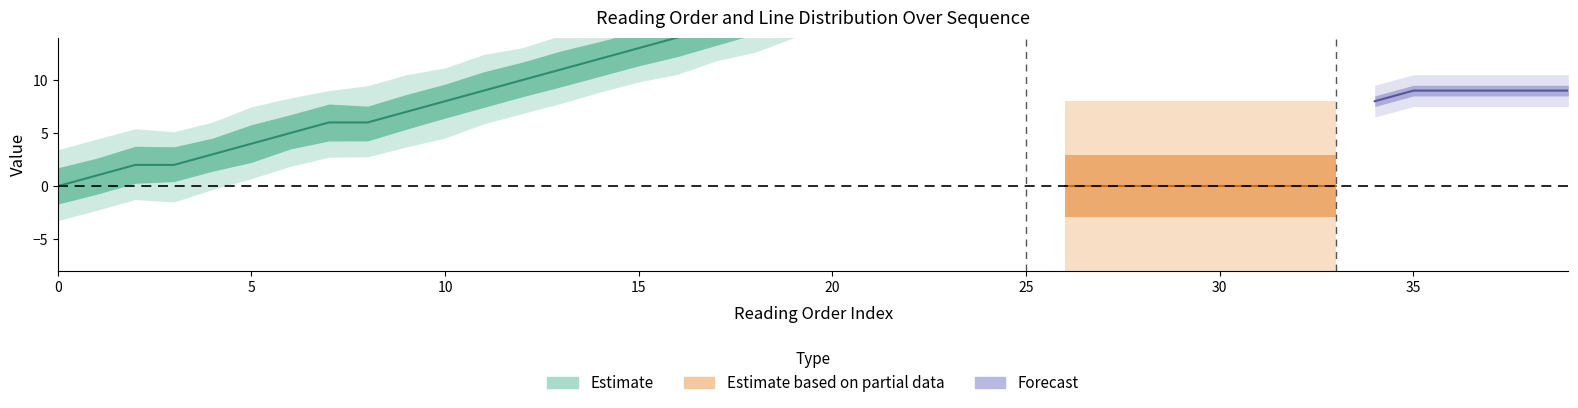

What is the difference between the maximum and minimum values in the reading_order series?

36